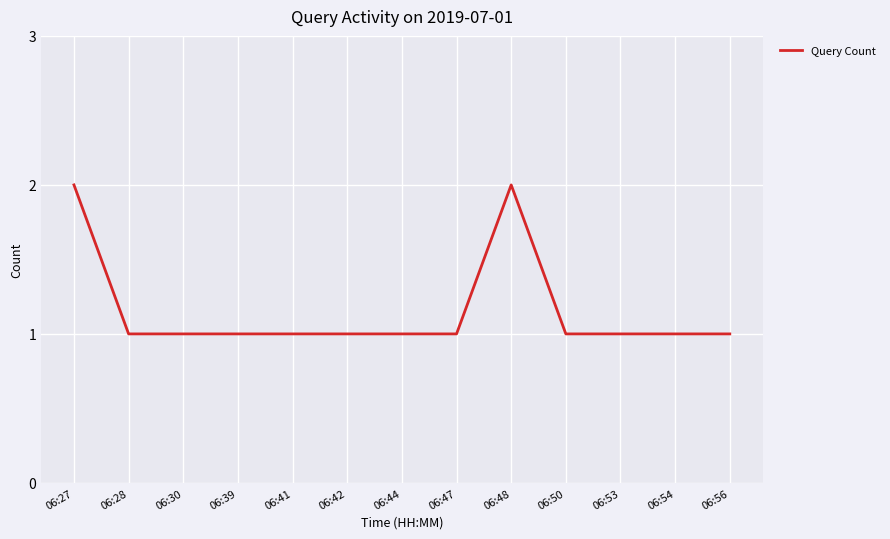

The chart shows a value of 1 at 06:39. True or false?

True